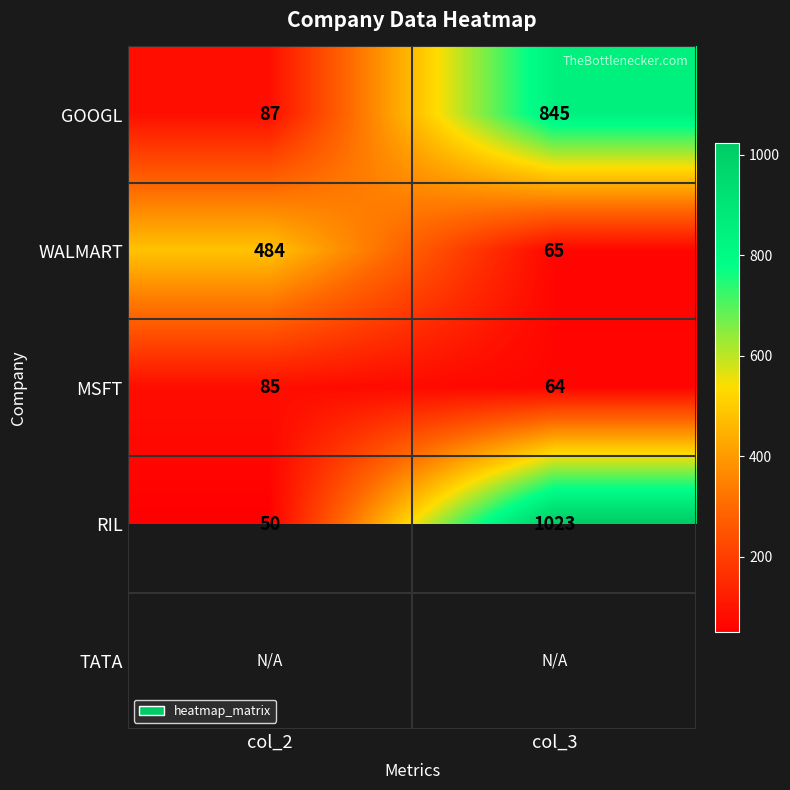

What is the spread (max minus min) of values at col_2?

434.0